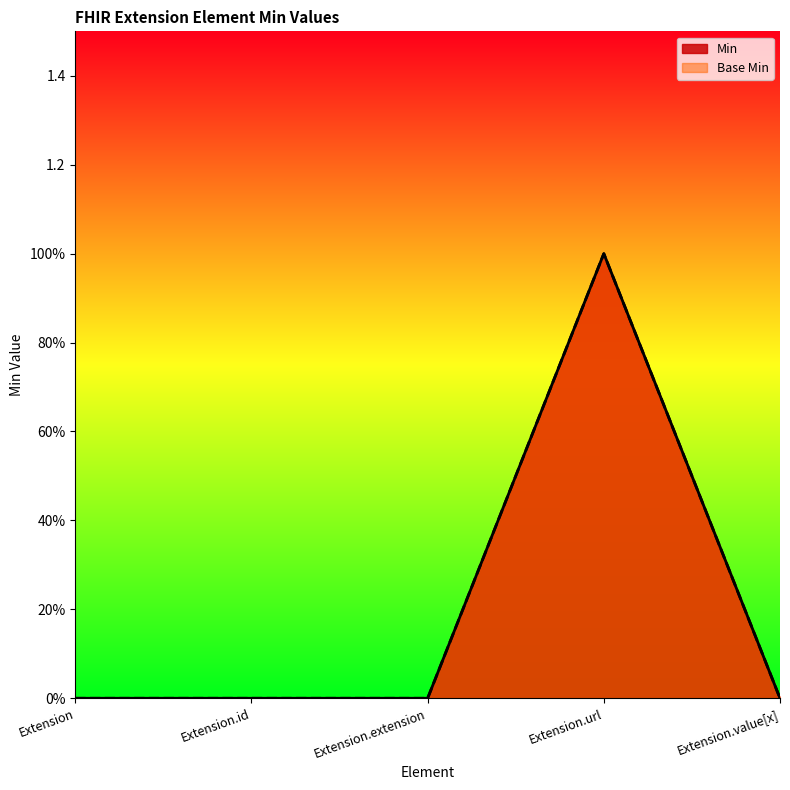

What position from the right is Extension.extension?

3